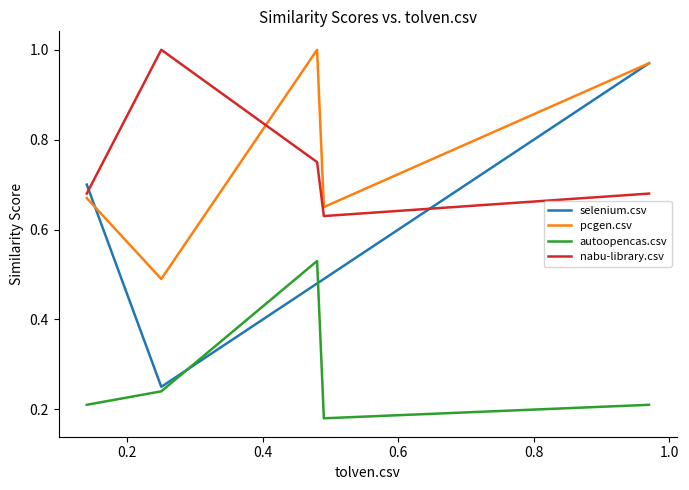

Which series has the largest range (max minus min)?

selenium.csv